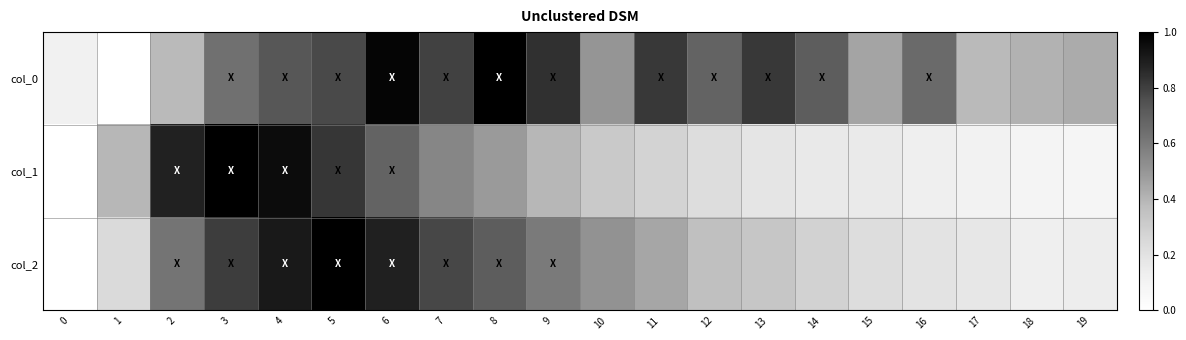

Rank the series by their average value, from highest to lowest.

col_0, col_2, col_1